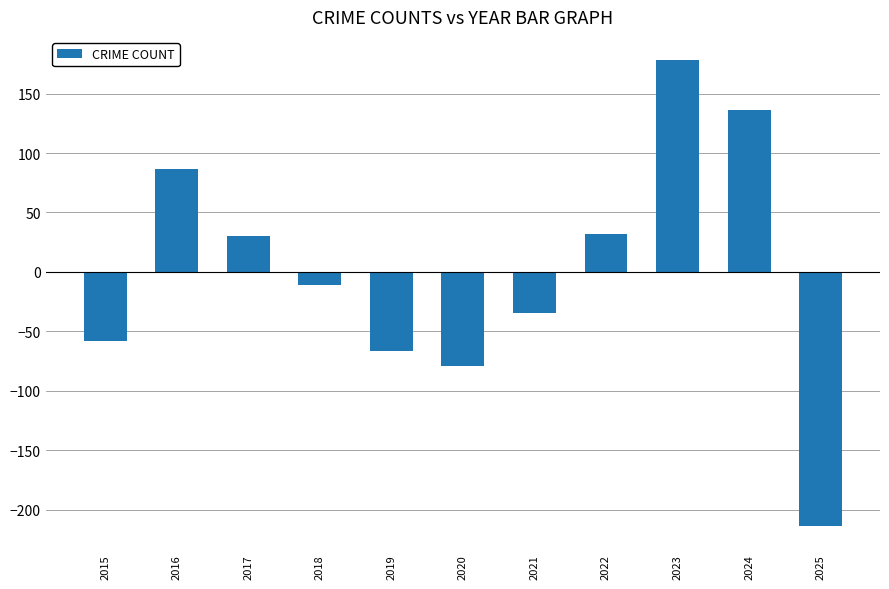

At which category does the chart reach its minimum across all series?

2025